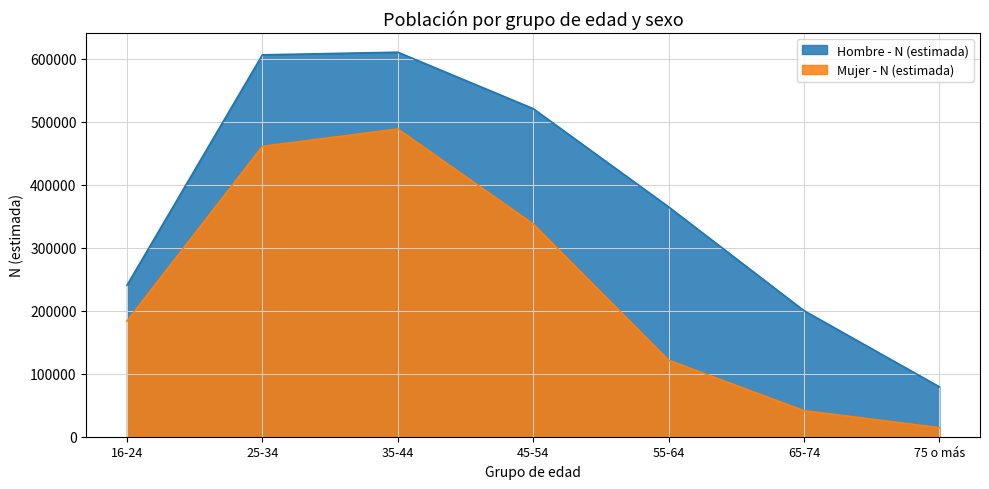

How many data points in Mujer - N (estimada) are above 183646?

3